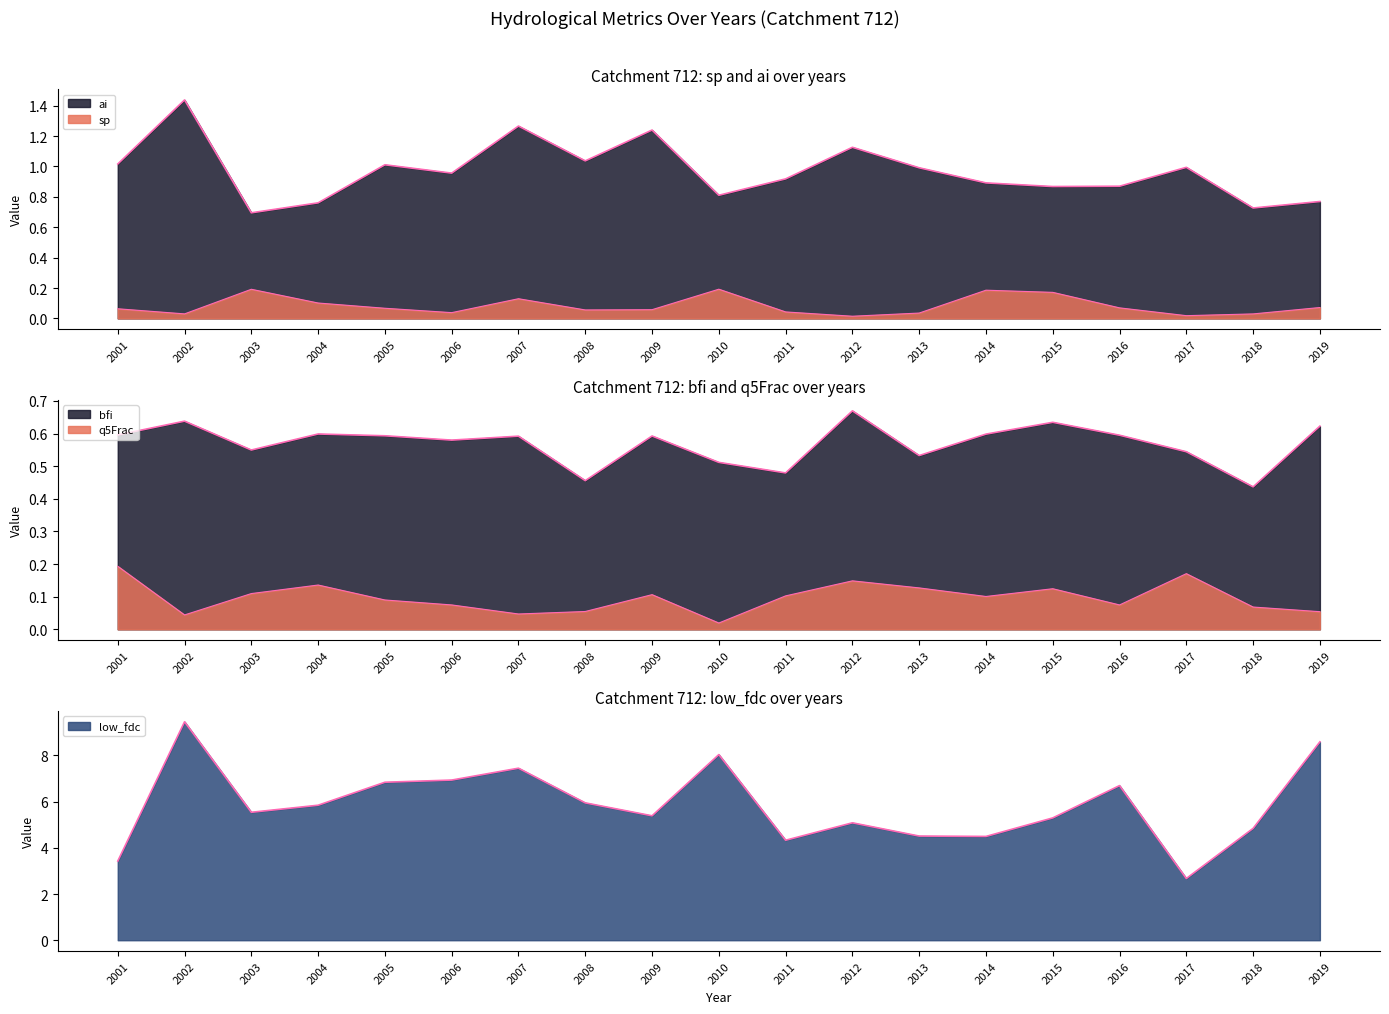

What is the sum of all low_fdc values?

111.3